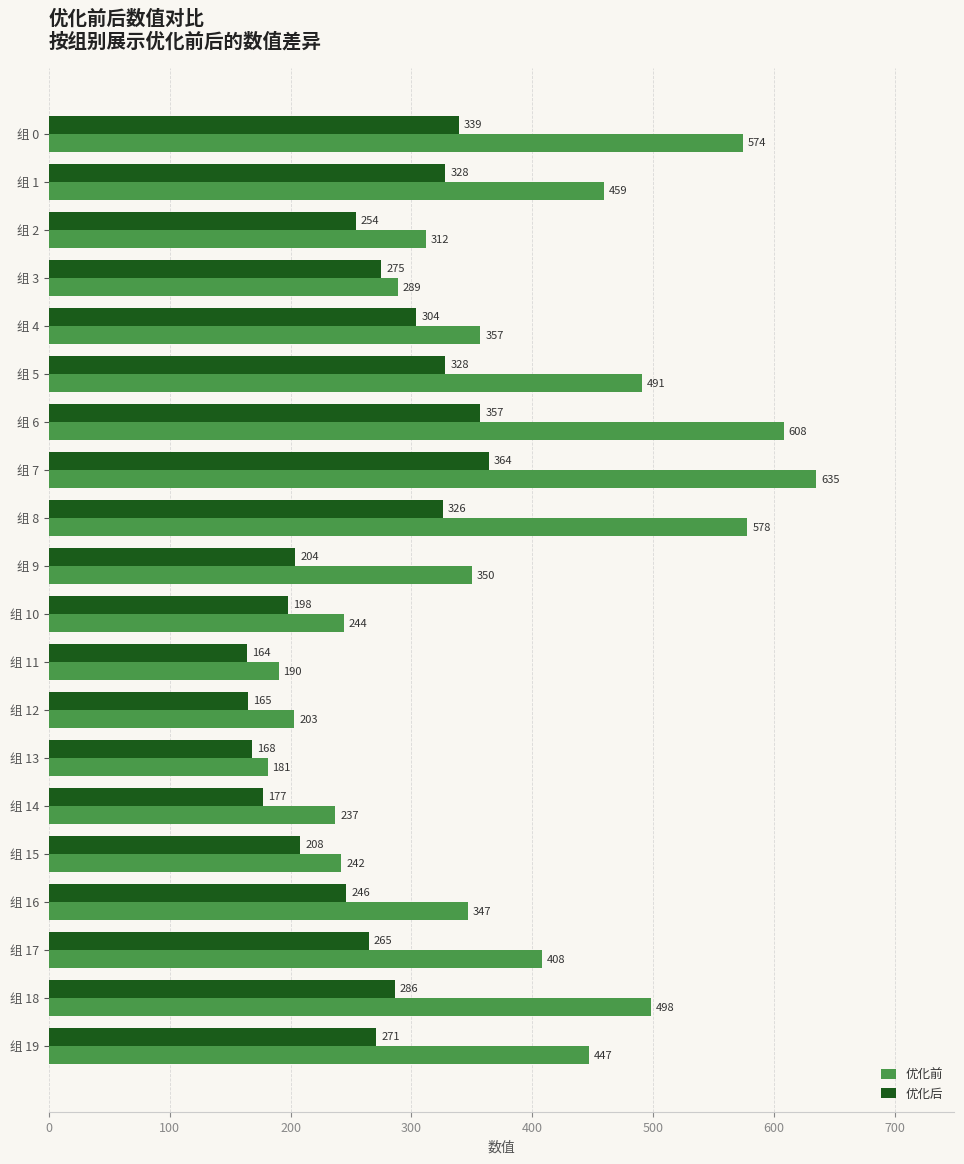

The 优化后 series shows 286 at 组 18. True or false?

True